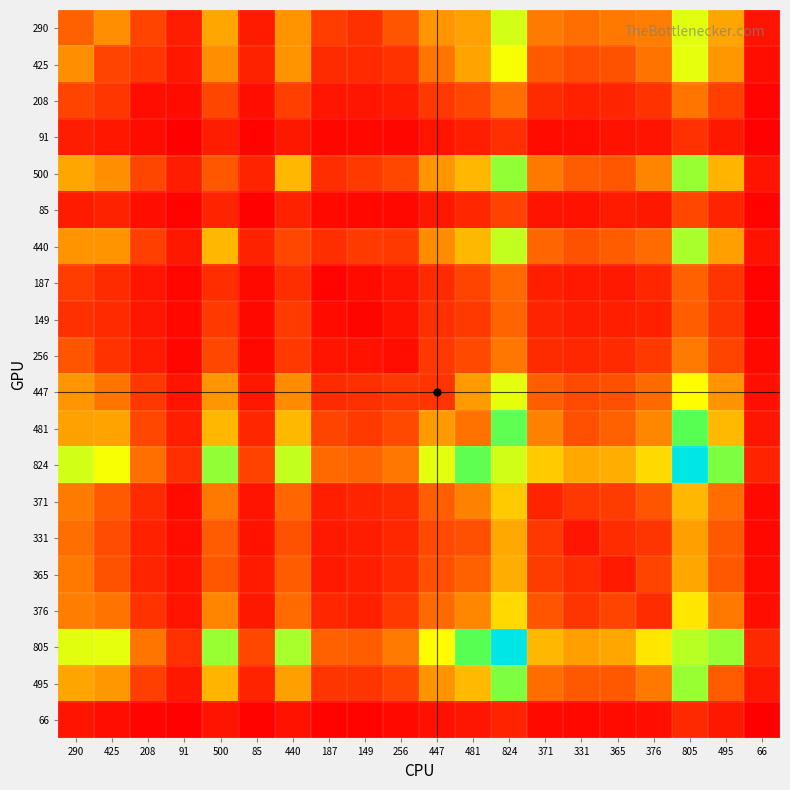

Reading left to right, list all the values displayed in this chart.

290: 290=290	425=425	208=208	91=91	500=500	85=85	440=440	187=187	149=149	256=256	447=447	481=481	824=824	371=371	331=331	365=365	376=376	805=805	495=495	66=66
425: 290=425	425=204	208=167	91=73	500=430	85=108	440=444	187=133	149=130	256=154	447=353	481=488	824=770	371=272	331=231	365=248	376=347	805=795	495=454	66=47
208: 290=208	425=167	208=46	91=42	500=213	85=51	440=192	187=68	149=72	256=87	447=172	481=217	824=333	371=134	331=103	365=117	376=155	805=352	495=194	66=19
91: 290=91	425=73	208=42	91=4	500=92	85=16	440=78	187=23	149=31	256=27	447=67	481=98	824=145	371=38	331=44	365=62	376=67	805=150	495=76	66=9
500: 290=500	425=430	208=213	91=92	500=265	85=113	440=546	187=139	149=179	256=216	447=447	481=547	824=920	371=363	331=275	365=263	376=398	805=912	495=539	66=66
85: 290=85	425=108	208=51	91=16	500=113	85=10	440=108	187=34	149=30	256=31	447=73	481=120	824=200	371=66	331=60	365=86	376=76	805=216	495=111	66=14
440: 290=440	425=444	208=192	91=78	500=546	85=108	440=216	187=142	149=181	256=178	447=419	481=549	824=849	371=309	331=250	365=278	376=323	805=888	495=478	66=62
187: 290=187	425=133	208=68	91=23	500=139	85=34	440=142	187=18	149=39	256=65	447=134	481=206	824=316	371=97	331=79	365=80	376=119	805=289	495=164	66=14
149: 290=149	425=130	208=72	91=31	500=179	85=30	440=181	187=39	149=20	256=60	447=148	481=176	824=303	371=115	331=91	365=95	376=100	805=281	495=162	66=14
256: 290=256	425=154	208=87	91=27	500=216	85=31	440=178	187=65	149=60	256=47	447=169	481=223	824=356	371=133	331=122	365=130	376=176	805=367	495=208	66=34
447: 290=447	425=353	208=172	91=67	500=447	85=73	440=419	187=134	149=148	256=169	447=161	481=463	824=797	371=283	331=225	365=242	376=321	805=753	495=442	66=55
481: 290=481	425=488	208=217	91=98	500=547	85=120	440=549	187=206	149=176	256=223	447=463	481=344	824=995	371=387	331=241	365=291	376=406	805=1006	495=555	66=72
824: 290=824	425=770	208=333	91=145	500=920	85=200	440=849	187=316	149=303	256=356	447=797	481=995	824=827	371=604	331=507	365=517	376=649	805=1515	495=953	66=111
371: 290=371	425=272	208=134	91=38	500=363	85=66	440=309	187=97	149=115	256=133	447=283	481=387	824=604	371=112	331=170	365=184	376=256	805=546	495=329	66=33
331: 290=331	425=231	208=103	91=44	500=275	85=60	440=250	187=79	149=91	256=122	447=225	481=241	824=507	371=170	331=68	365=136	376=164	805=480	495=270	66=29
365: 290=365	425=248	208=117	91=62	500=263	85=86	440=278	187=80	149=95	256=130	447=242	481=291	824=517	371=184	331=136	365=82	376=207	805=501	495=267	66=40
376: 290=376	425=347	208=155	91=67	500=398	85=76	440=323	187=119	149=100	256=176	447=321	481=406	824=649	371=256	331=164	365=207	376=136	805=690	495=363	66=50
805: 290=805	425=795	208=352	91=150	500=912	85=216	440=888	187=289	149=281	256=367	447=753	481=1006	824=1515	371=546	331=480	365=501	376=690	805=863	495=911	66=127
495: 290=495	425=454	208=194	91=76	500=539	85=111	440=478	187=164	149=162	256=208	447=442	481=555	824=953	371=329	331=270	365=267	376=363	805=911	495=274	66=76
66: 290=66	425=47	208=19	91=9	500=66	85=14	440=62	187=14	149=14	256=34	447=55	481=72	824=111	371=33	331=29	365=40	376=50	805=127	495=76	66=2